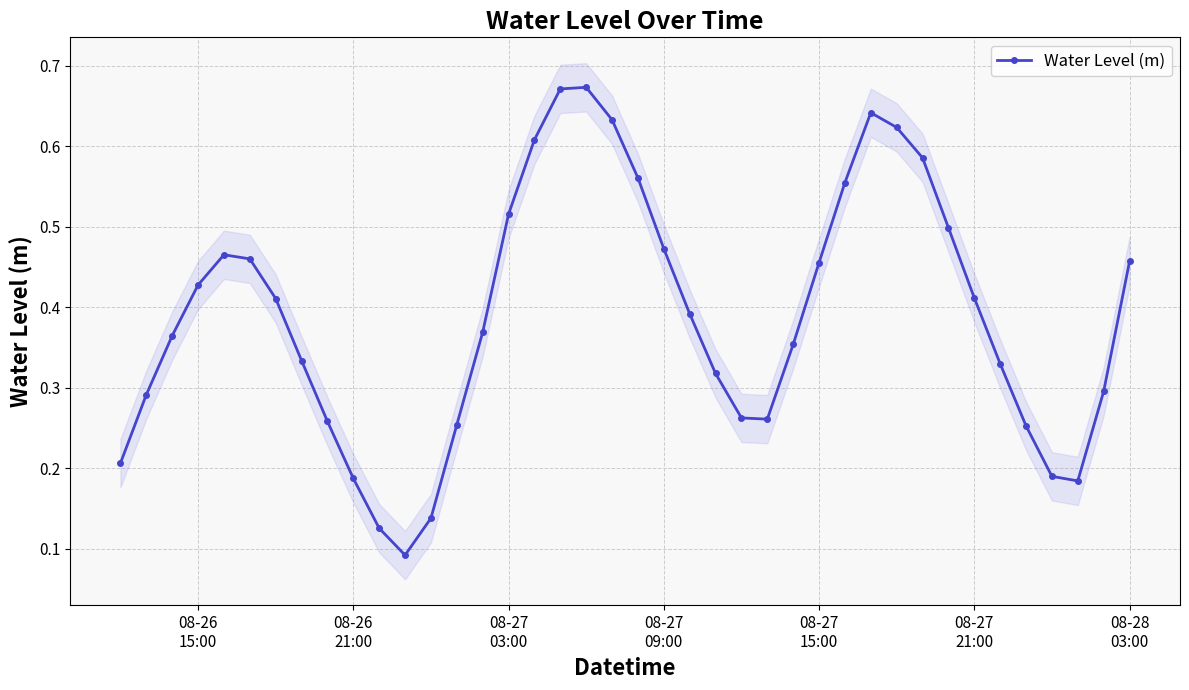

How many interior local valleys does the Water Level (m) series have?

3